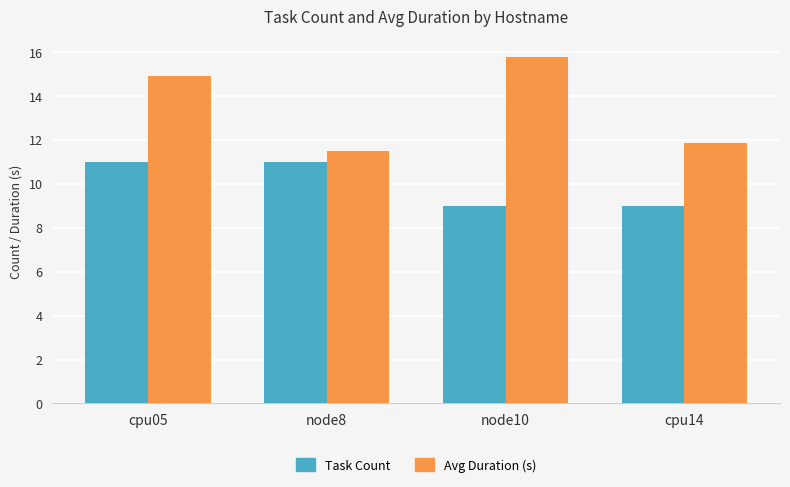

Reading left to right, extract all data points from this chart.

Task Count: 11.0	11.0	9.0	9.0
Avg Duration (s): 14.9	11.5	15.8	11.8